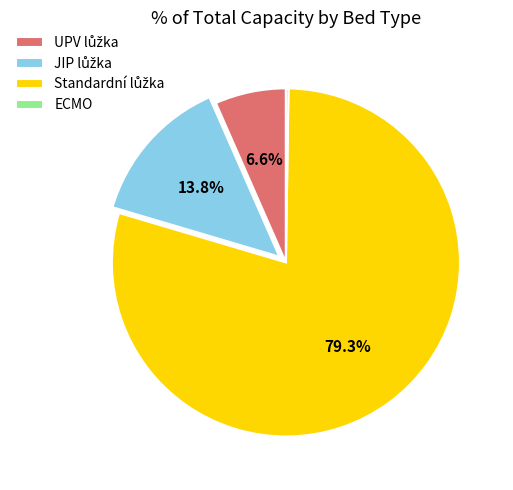

Is there any slice that represents more than half of the pie?

Yes